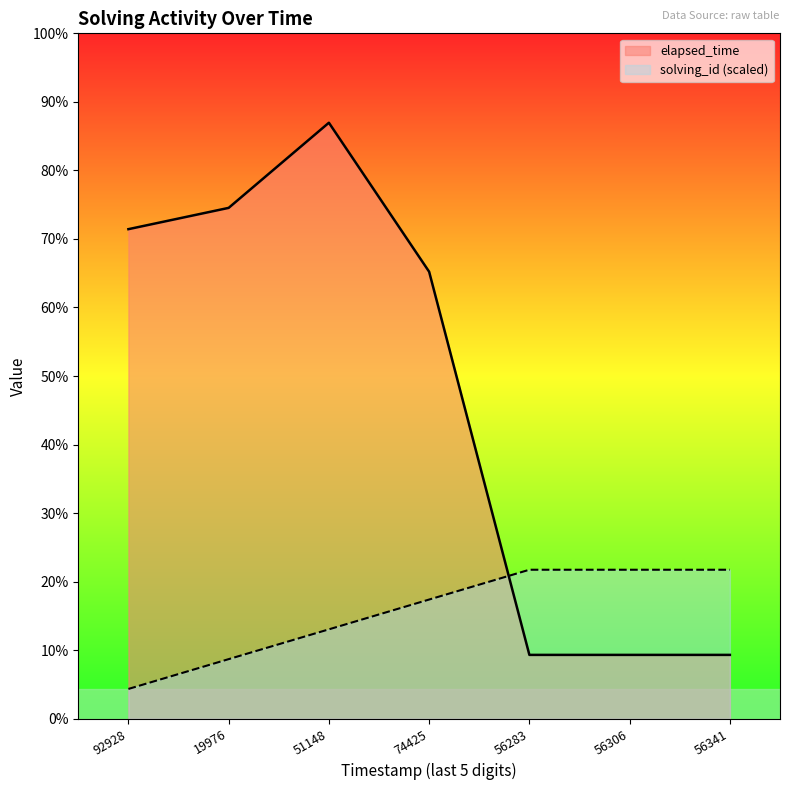

True or false: elapsed_time has a value of 1232 at 56341.

False